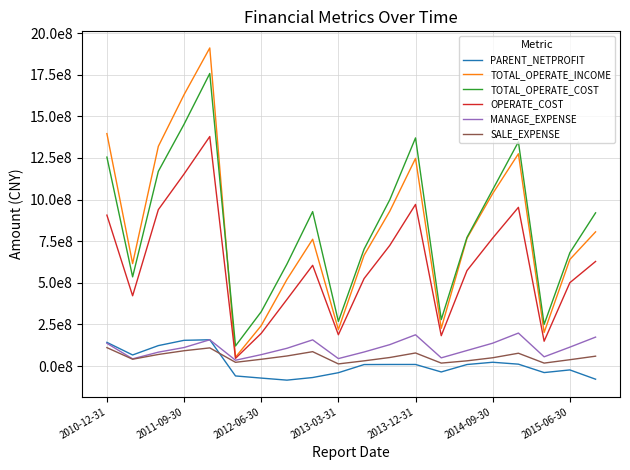

Reading left to right, what are all the values shown in this chart?

PARENT_NETPROFIT: 142543832.6	66810810.4	123026846.7	154728901.8	158127310.4	-59164629.9	-72022903.4	-84361009.7	-68668465.5	-39733649.3	9196625.8	9715118.4	9784725.9	-35179032.6	9431523.0	23022832.4	11588953.2	-38905403.2	-22991100.0	-78733724.4
TOTAL_OPERATE_INCOME: 1396164139.3	615567750.2	1319649592.3	1630000935.2	1910604664.4	53713358.9	242756834.8	520153917.7	761760882.4	219346918.2	665464540.7	930523833.7	1247243401.5	226706104.4	767464894.4	1036094539.4	1275090765.6	202073306.4	640267100.7	806118435.1
TOTAL_OPERATE_COST: 1255090001.2	535878084.5	1169641064.3	1452342964.8	1757250680.1	120962176.2	326311825.6	612478014.3	927685389.4	268277252.5	702248881.7	999203169.2	1370346551.0	279264574.9	772630701.5	1059512425.5	1346544005.3	250197046.4	680664080.2	920335977.3
OPERATE_COST: 906542742.6	422271695.4	939532952.7	1153505440.9	1378662439.8	46467855.6	196518904.2	400141294.6	605197699.6	188178025.7	525712228.4	724996908.2	970926527.4	182515798.9	573440283.5	768638772.9	953308172.4	149339096.8	500823257.6	628348116.0
MANAGE_EXPENSE: 136875034.3	43563259.9	83634913.5	111480525.1	158103255.4	35178413.3	68754049.5	106921684.8	157565881.2	45044798.4	84661374.7	128890790.2	188024854.4	49538276.8	93636567.6	137566194.5	198324708.1	55710089.1	113788809.0	174062715.8
SALE_EXPENSE: 110927558.9	41240099.6	69776280.1	92253809.6	109323167.3	22684265.6	40957451.6	60713079.9	86608663.7	13123412.2	31523103.9	51601925.2	78758673.1	17974170.3	31609828.0	50037959.4	77268841.8	17974170.3	38301788.2	59511661.9